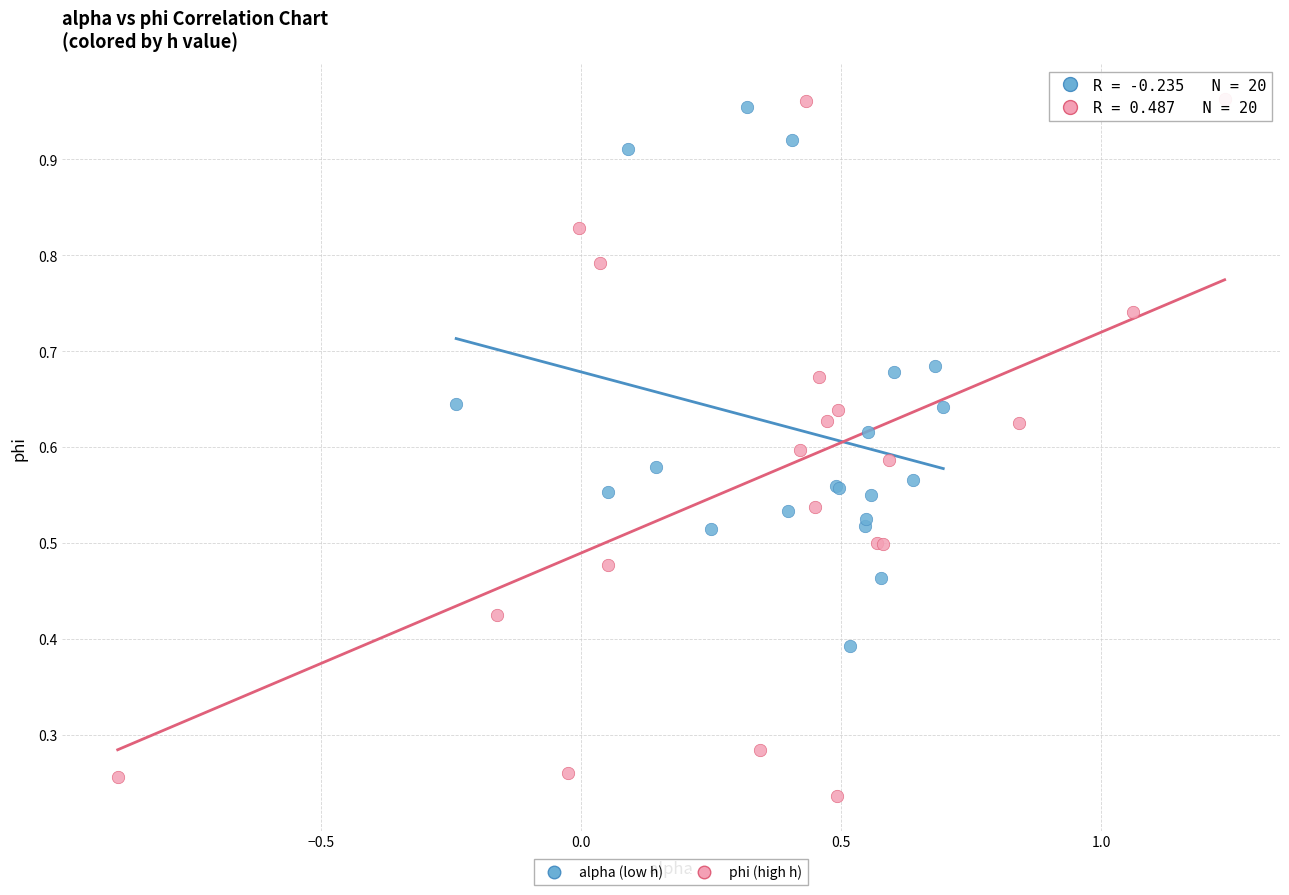

Which series contains the lowest Y value?

phi (high h)